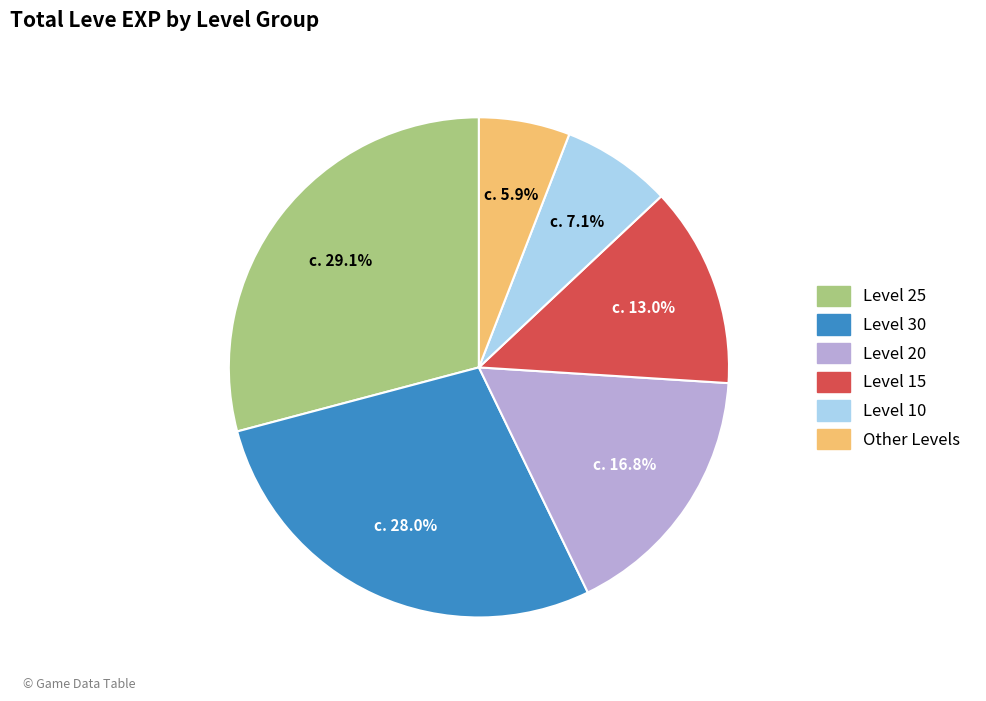

Does any single category account for the majority?

No